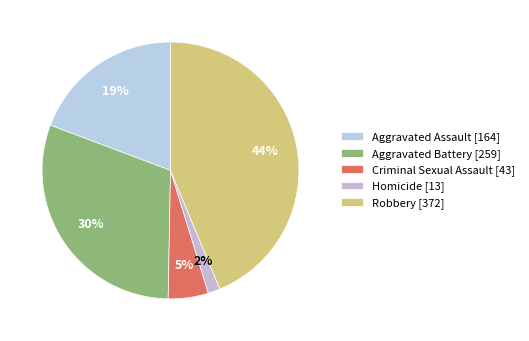

True or false: Robbery accounts for 44% of the total.

True